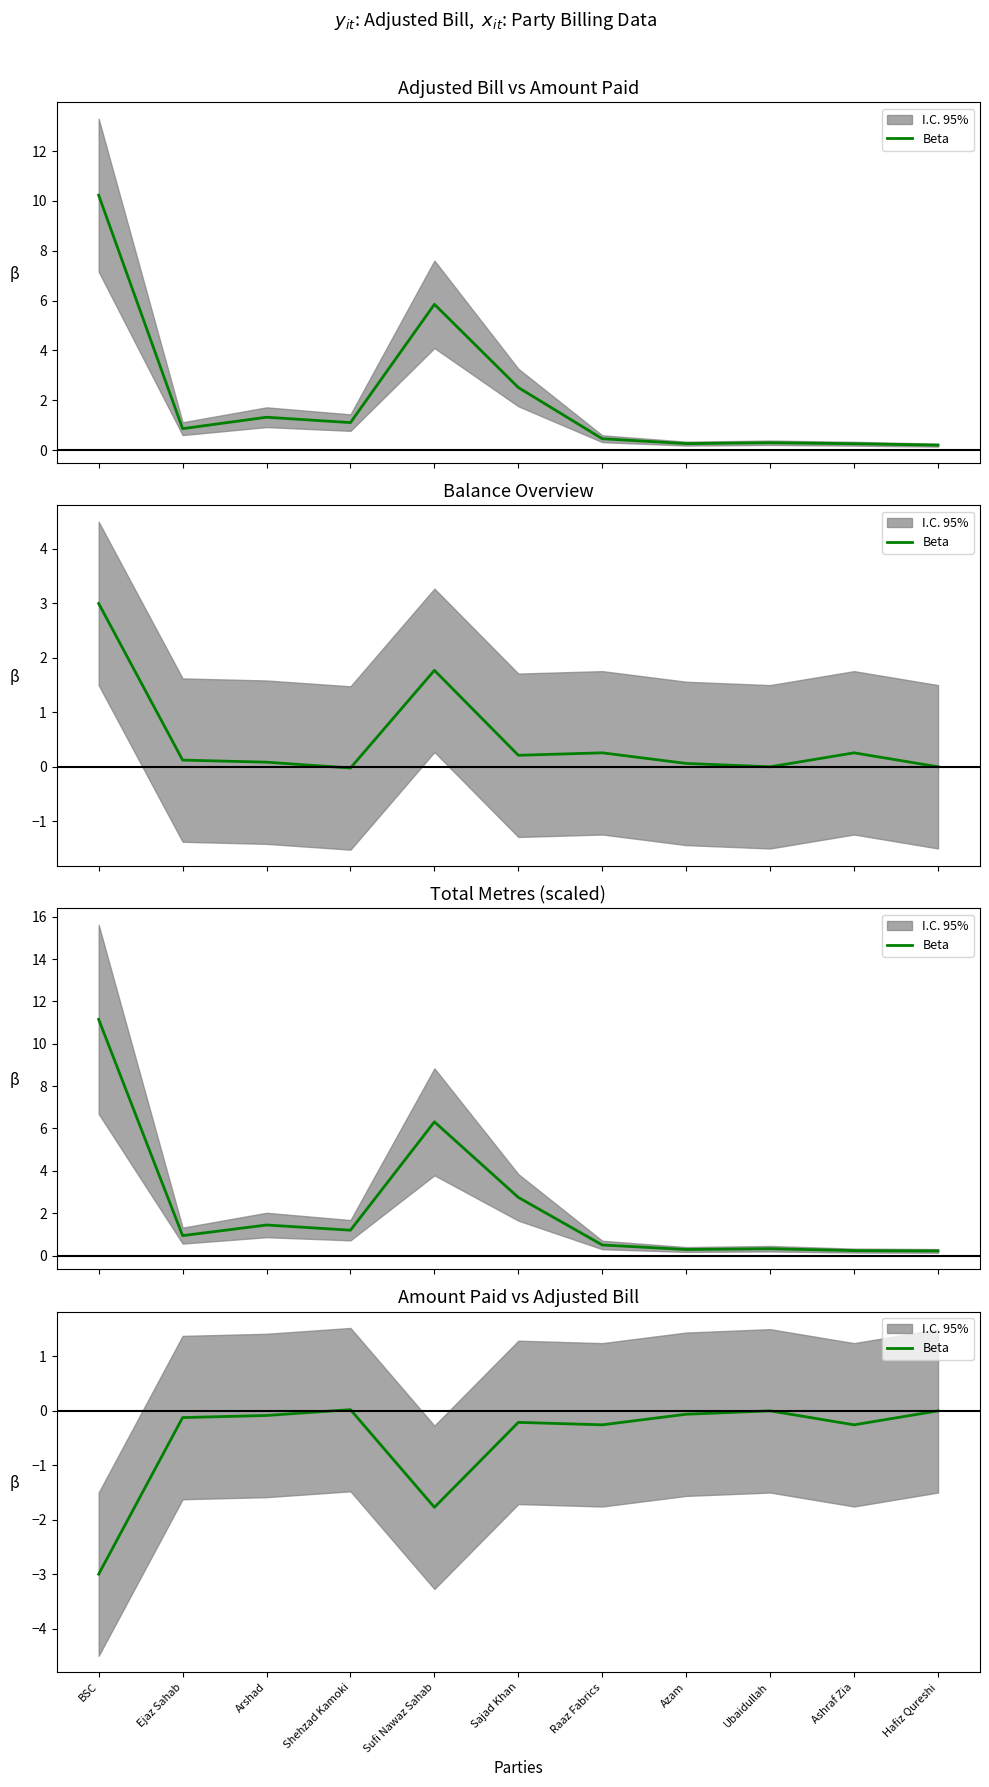

What value does the data have at Sufi Nawaz Sahab?

-1.8